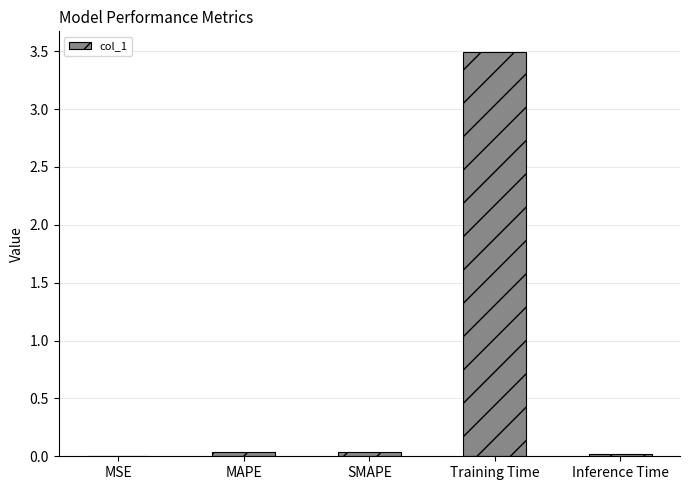

Which has a higher value, Training Time or MSE?

Training Time